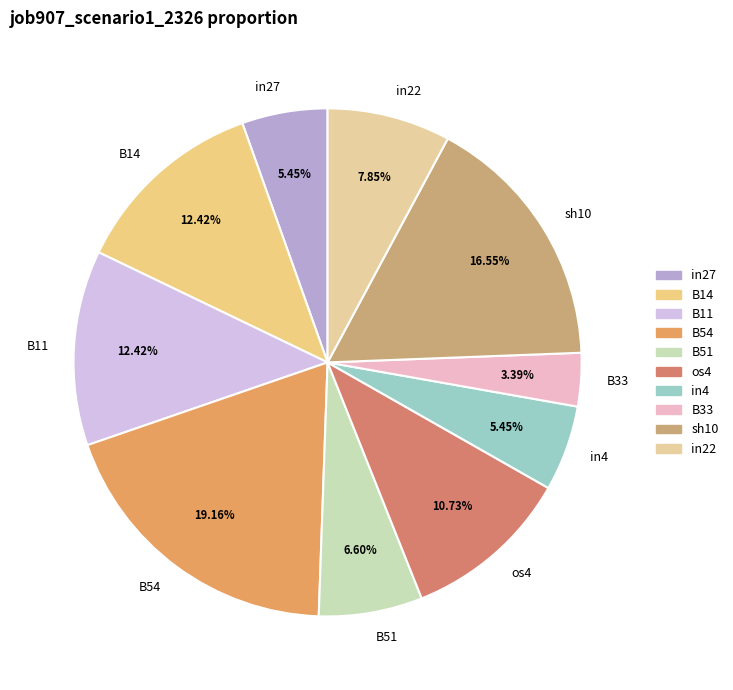

To the nearest percent, what is the combined percentage of B54 and sh10?

36%